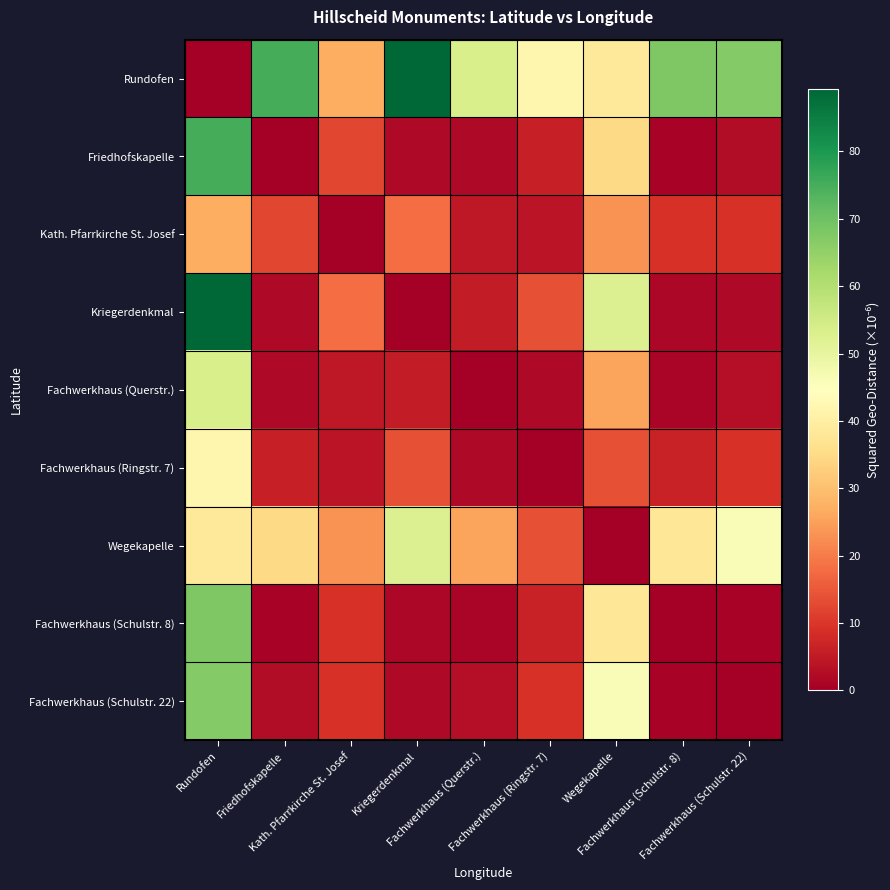

Which label corresponds to the smallest value in the chart?

Rundofen